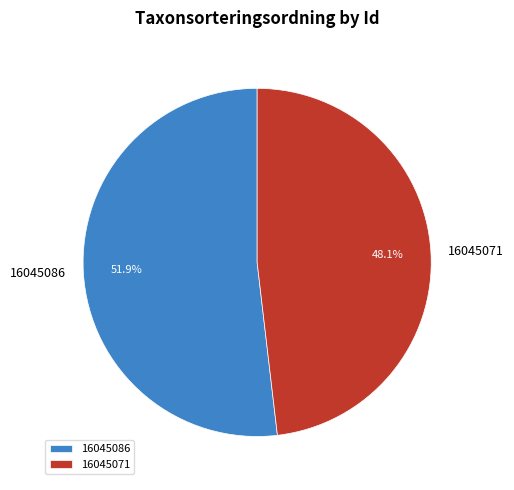

Which slice is the smallest?

16045071